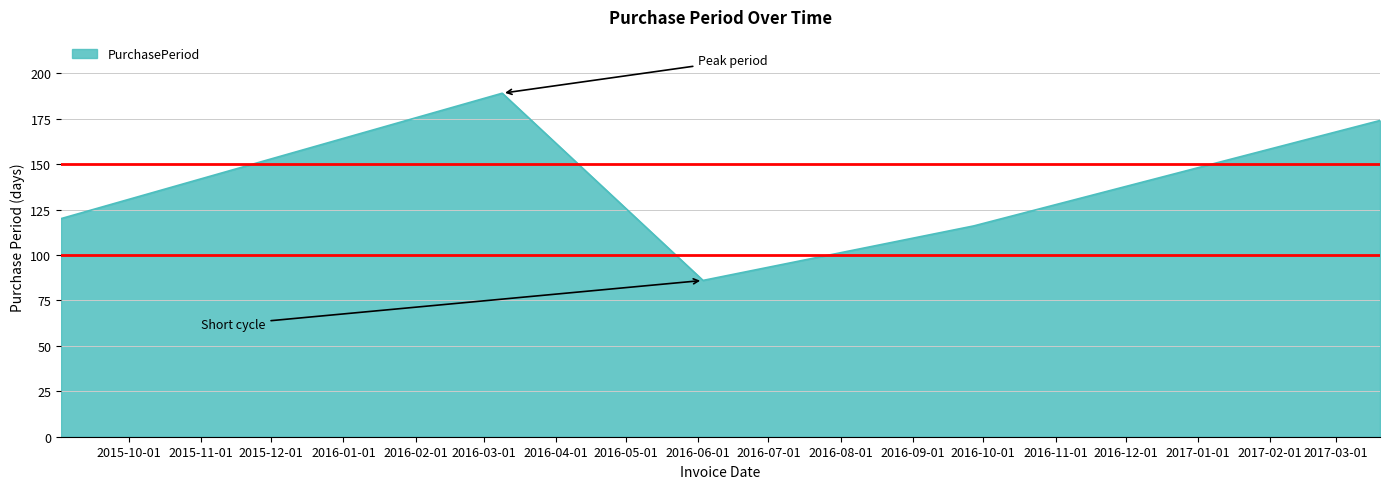

What is the average value?

137